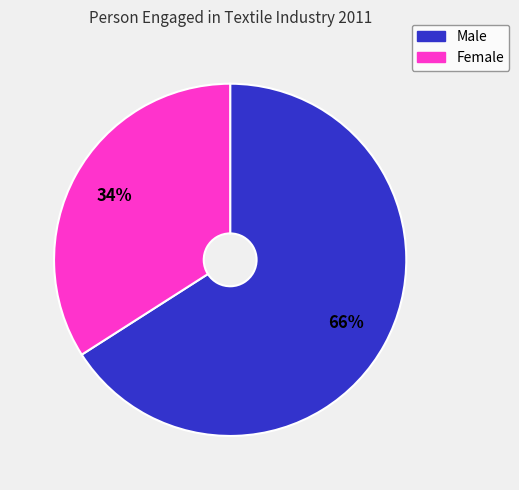

Is it true that Female is 34% of the pie?

True